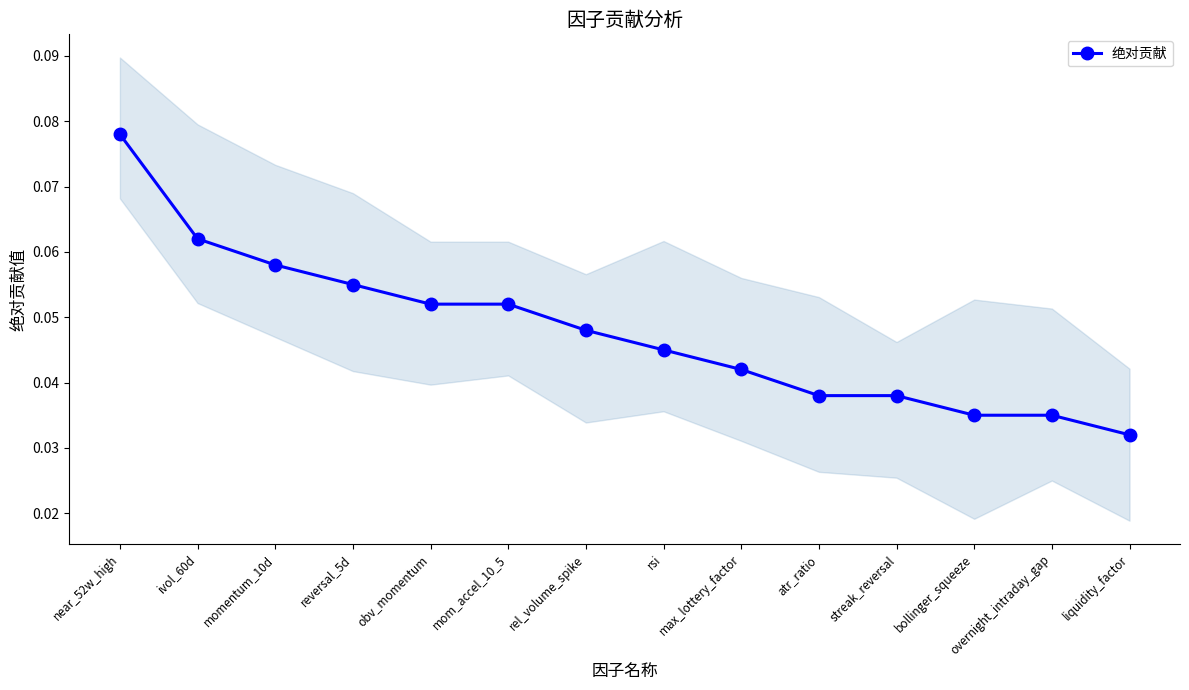

The value at bollinger_squeeze is 0.0. True or false?

True